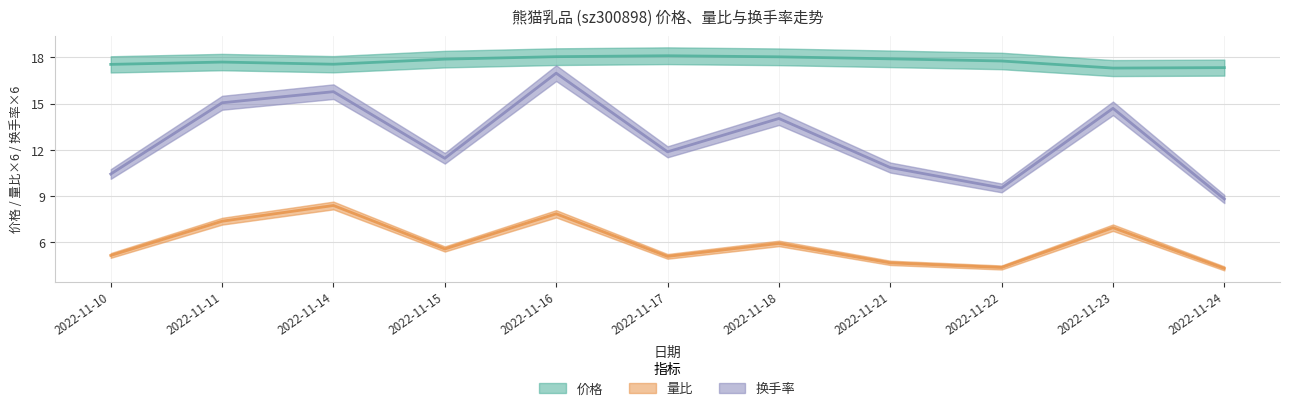

What is the difference between the maximum and second lowest values in the 换手率 series?

7.4